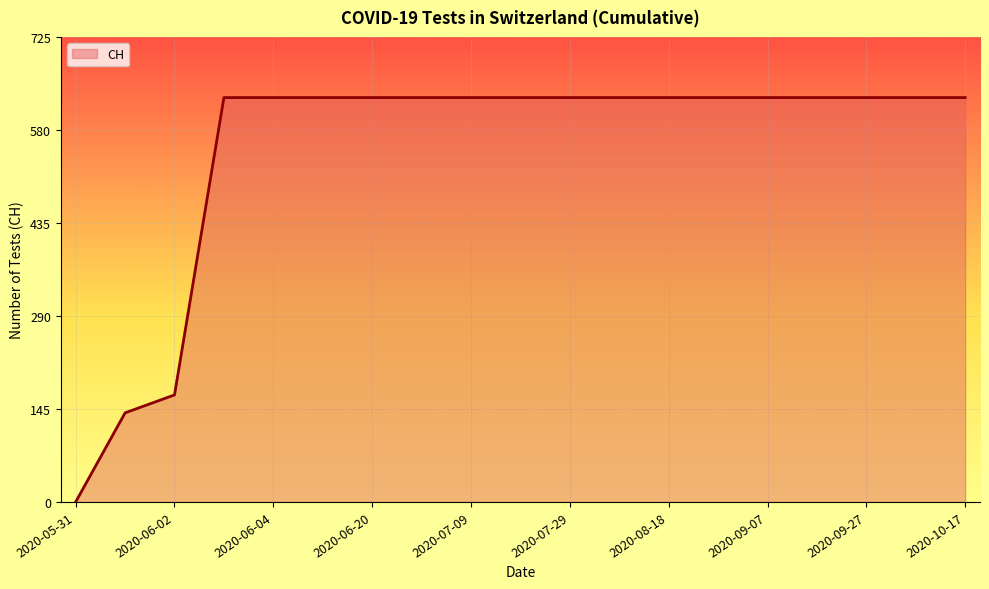

What is the maximum value shown in the chart?

631